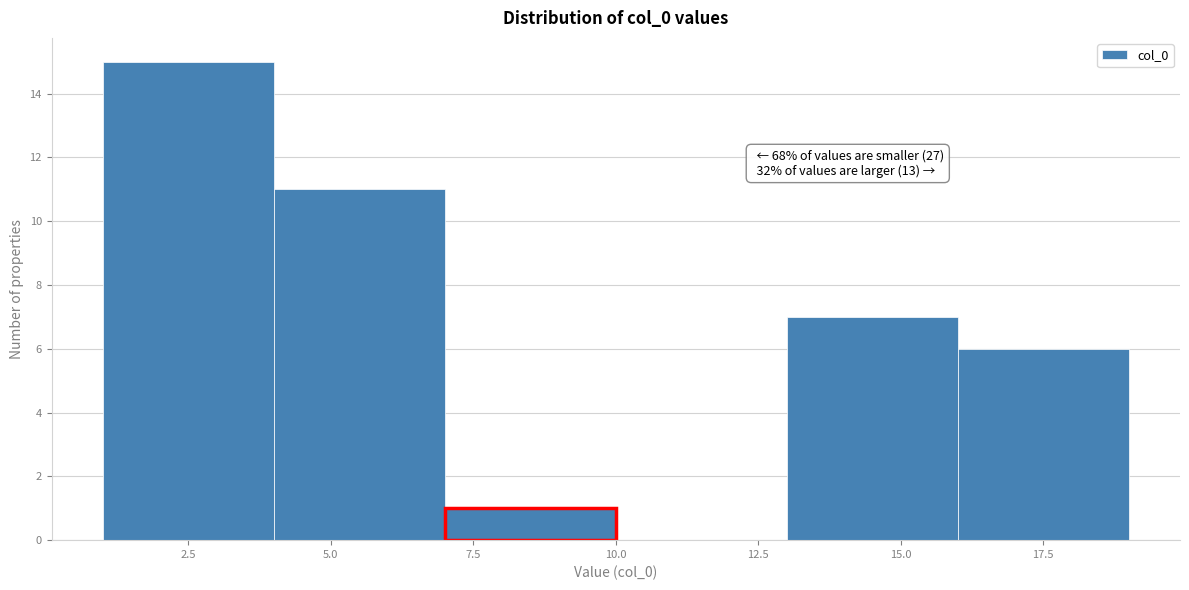

Which range on the x-axis has the tallest bar?

1 to 4